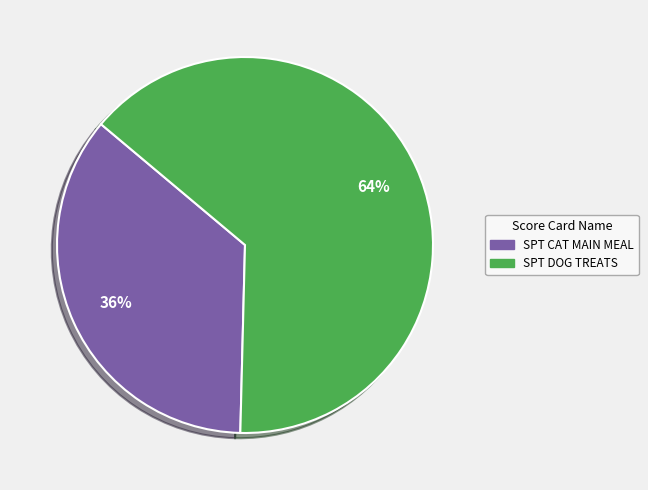

Rank the categories by value from lowest to highest.

SPT CAT MAIN MEAL, SPT DOG TREATS